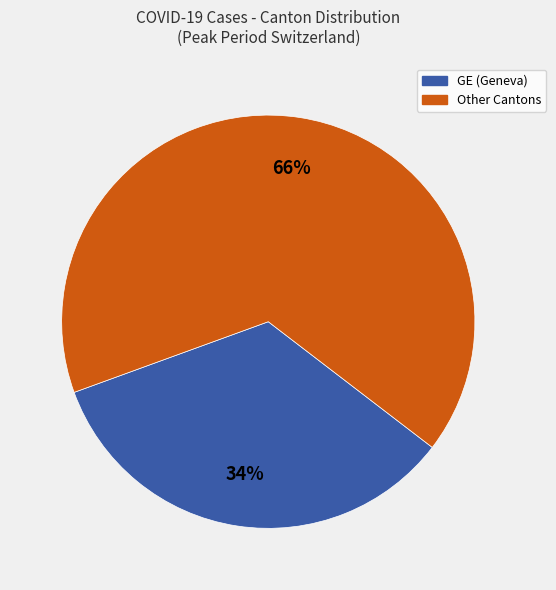

Is there any slice that represents more than half of the pie?

Yes